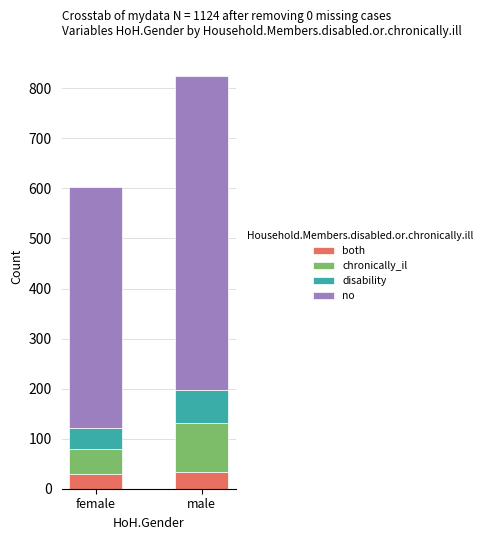

What is the minimum value for both?

30.2